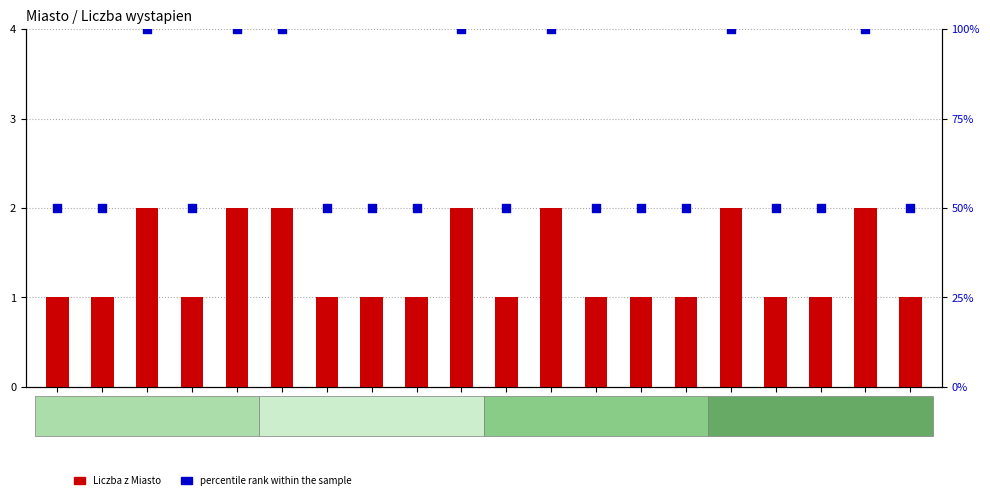

Which series has the largest total across all categories?

percentile rank within the sample